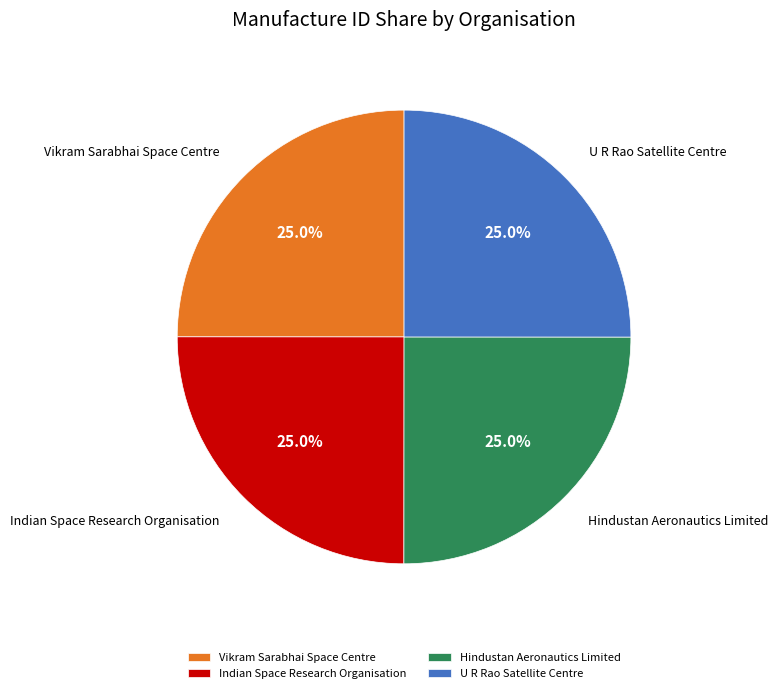

Approximately how many times larger is the value at Vikram Sarabhai Space Centre compared to U R Rao Satellite Centre?

1.0